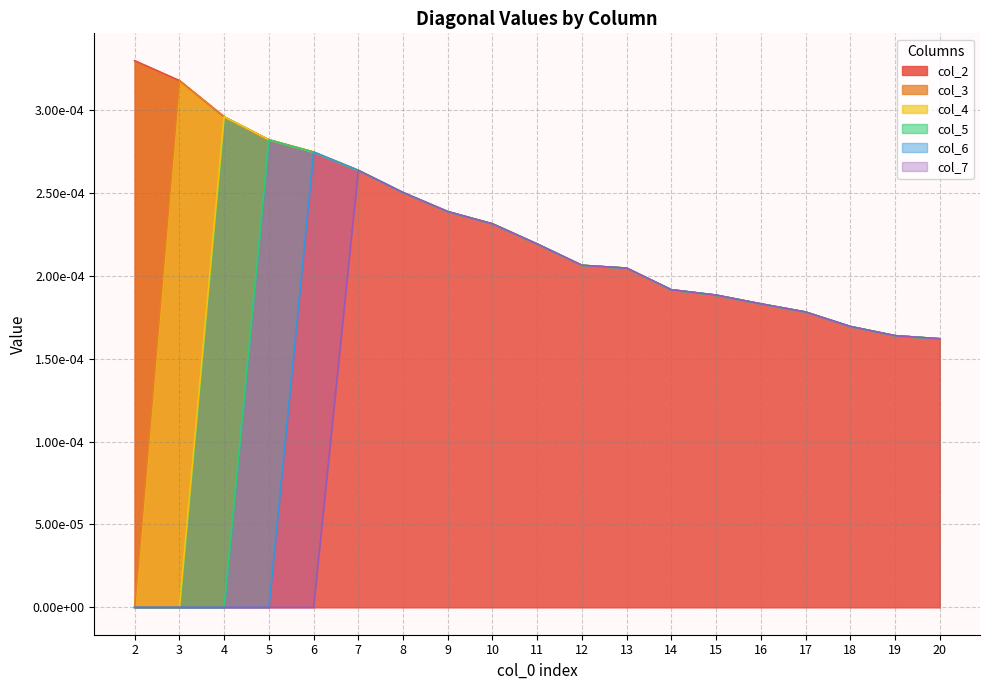

What are all the series names shown in the legend?

col_2, col_3, col_4, col_5, col_6, col_7